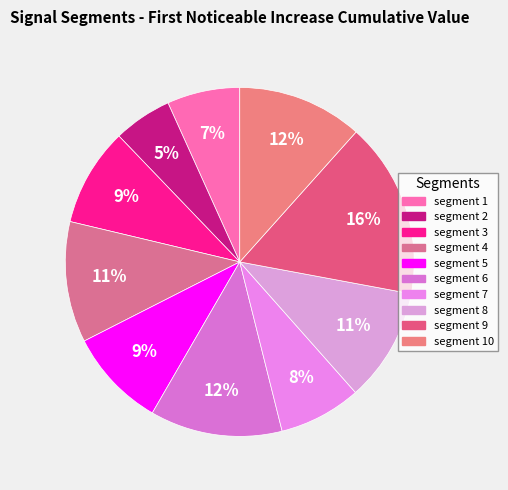

How many segments does this pie chart have?

10